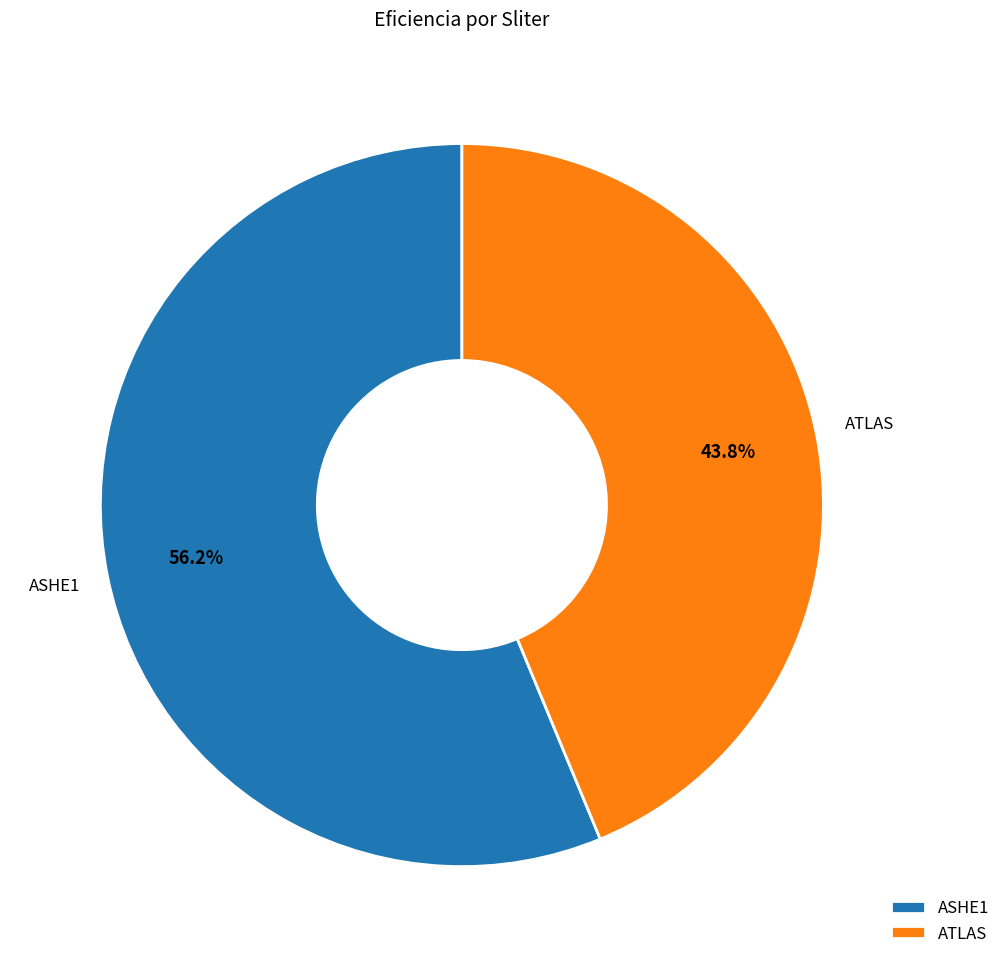

Count the number of slices in the pie.

2